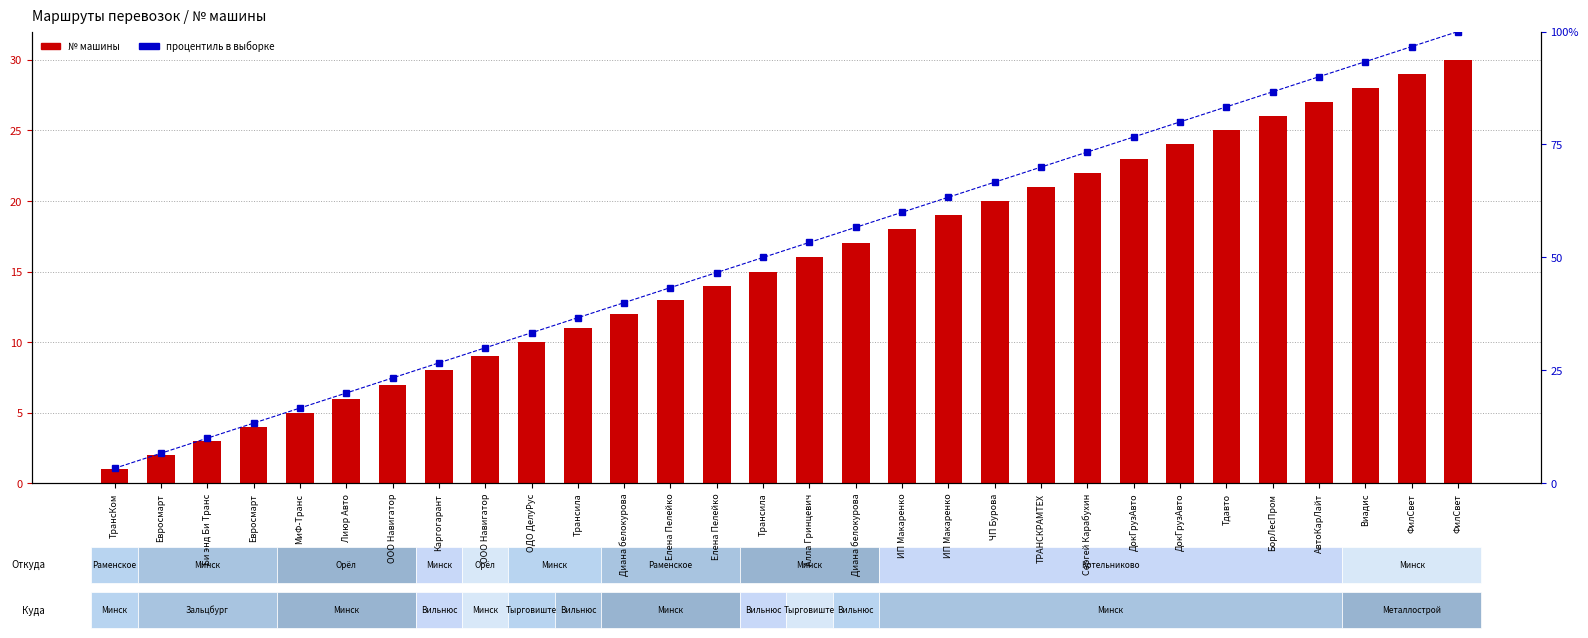

How many groups of bars are there?

30